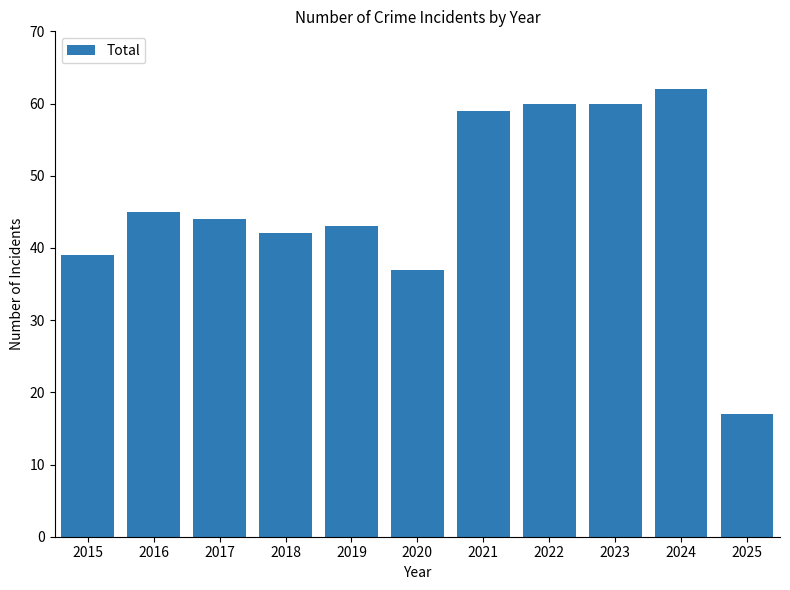

The chart shows a value of 17 at 2025. True or false?

True